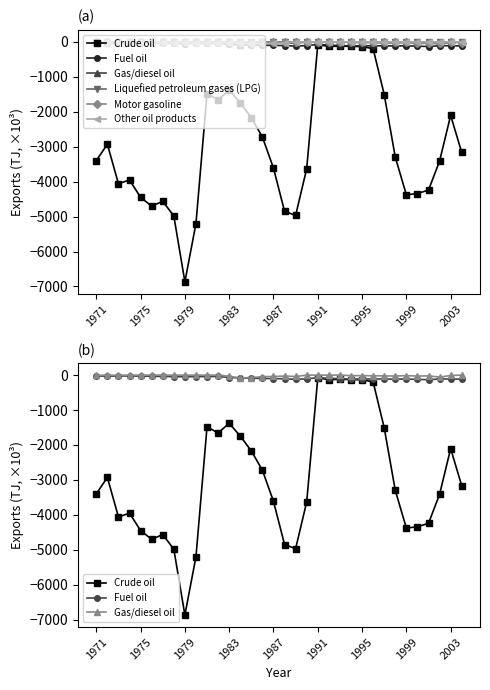

At which label does Motor gasoline first exceed -3?

1971